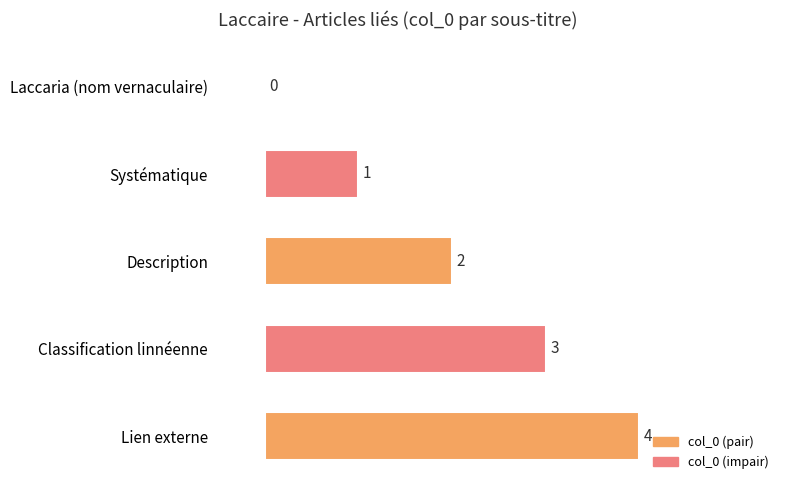

At which category does the chart reach its peak across all series?

Lien externe